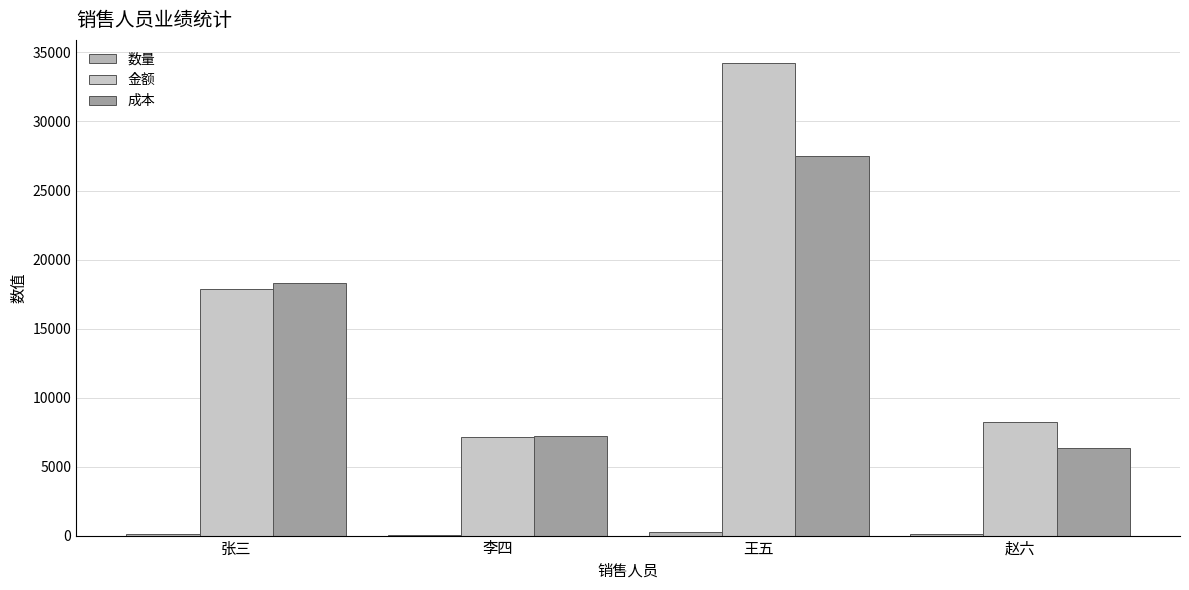

What is the spread (max minus min) of values at 赵六?

8133.5